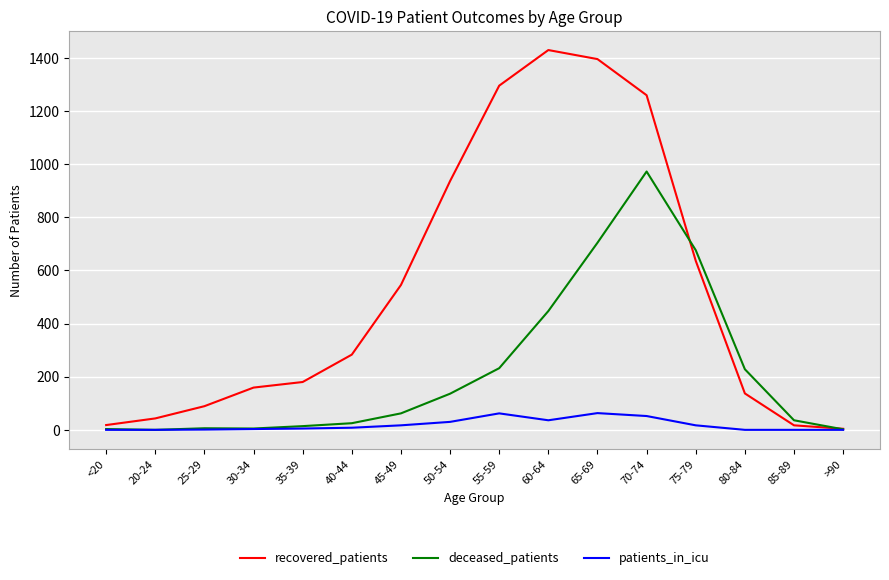

Rank the series by their average value, from lowest to highest.

patients_in_icu, deceased_patients, recovered_patients